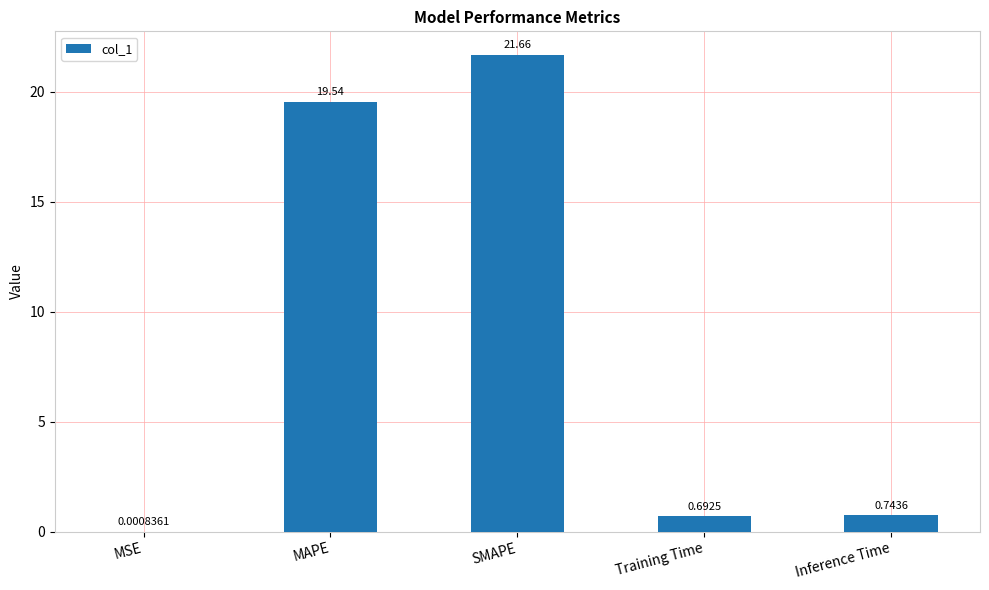

What is the sum of the values at SMAPE and MSE?

21.7